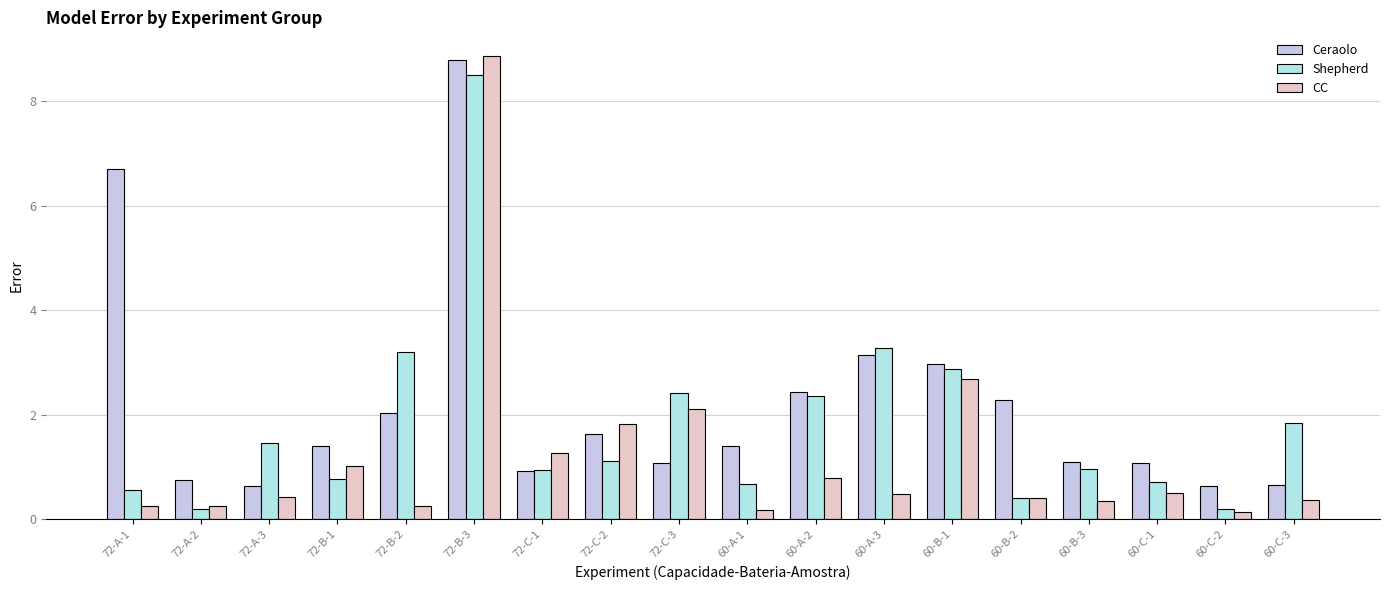

List the series in order of their peak value, highest first.

CC, Ceraolo, Shepherd